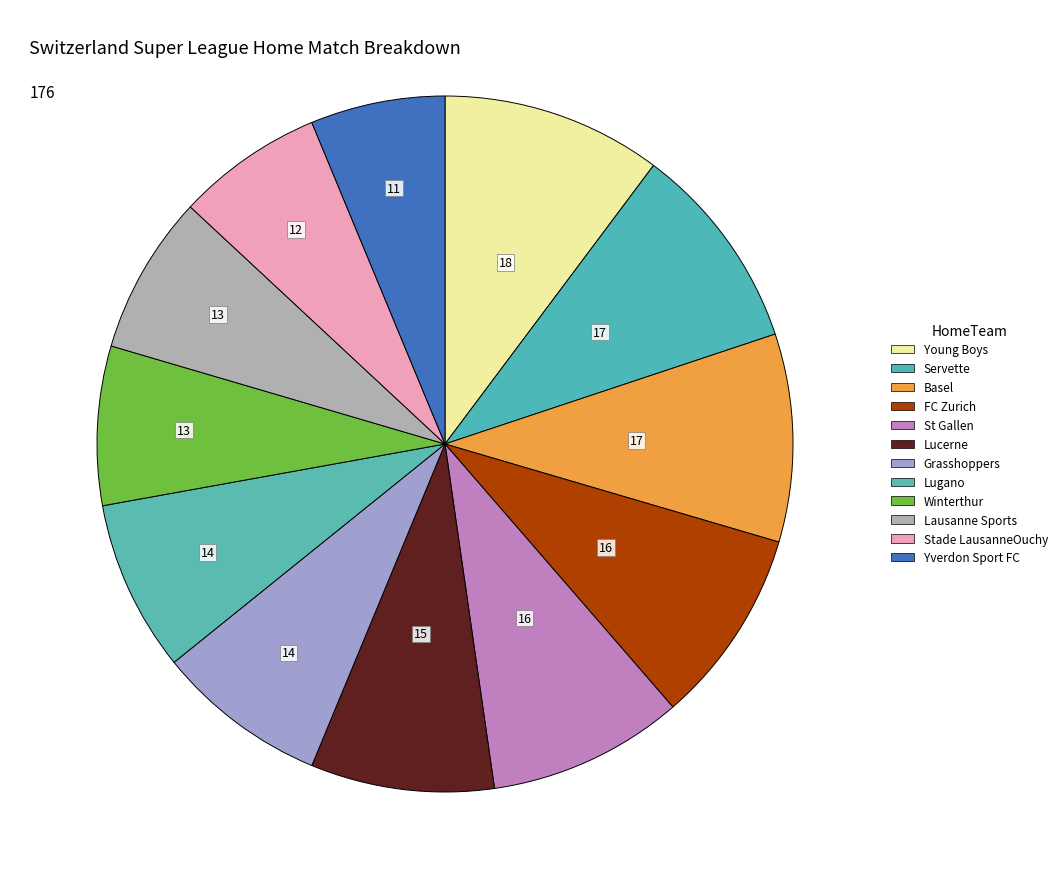

Does Winterthur represent more than half of the total?

No